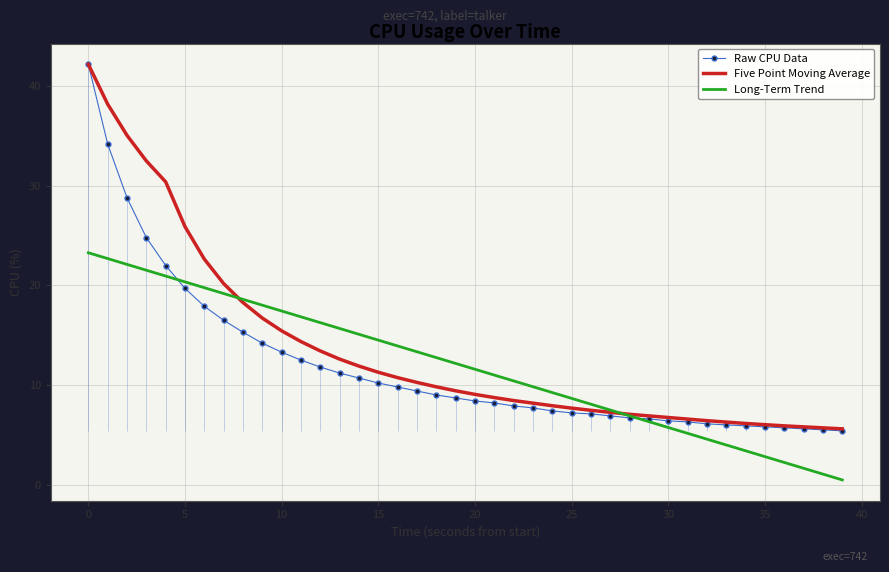

At which label is Long-Term Trend closest to 11?

21